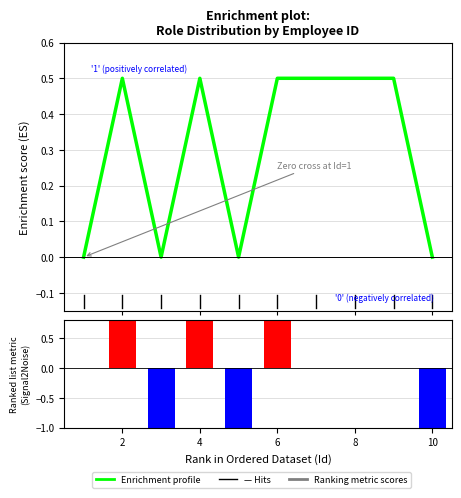

How many negative values does the Ranking metric scores series have?

3